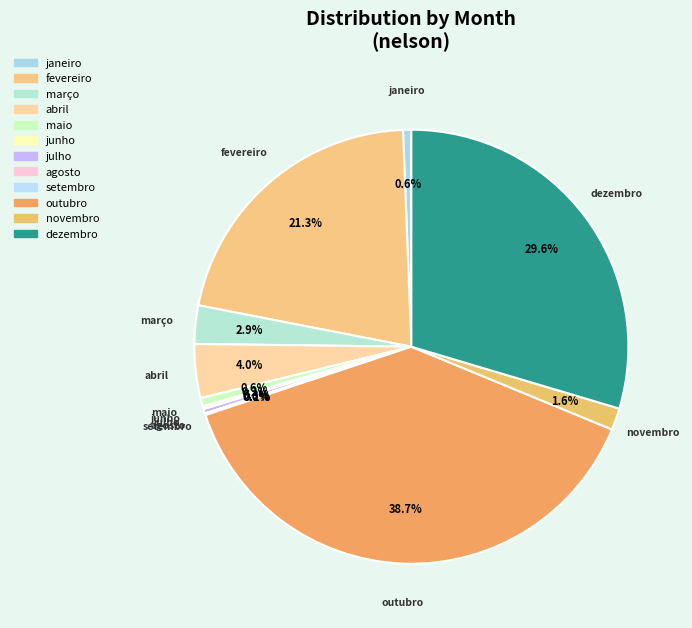

Is it true that maio is 1% of the pie?

True